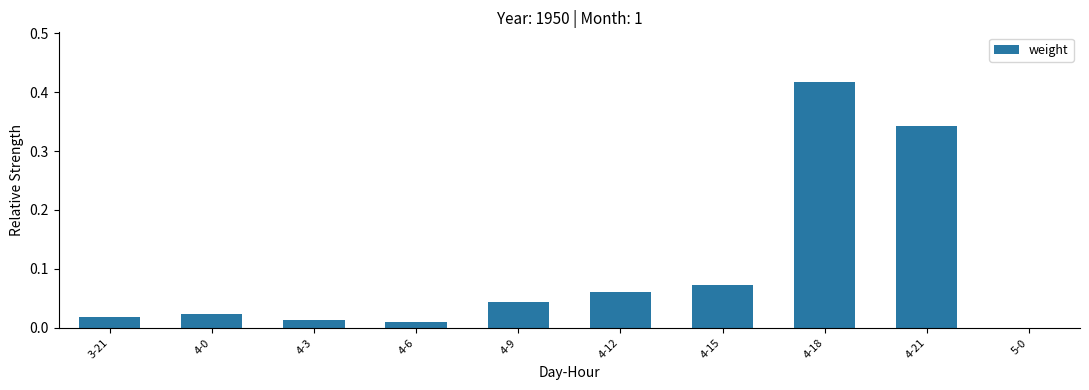

Is it true that the value at 5-0 is 0.0?

True